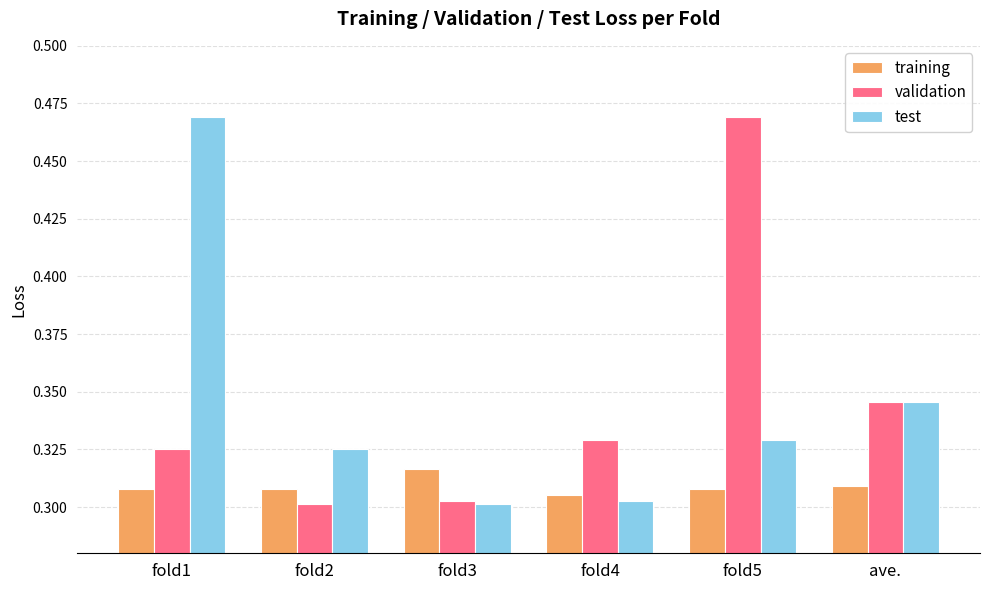

At which label does training reach its peak?

fold3